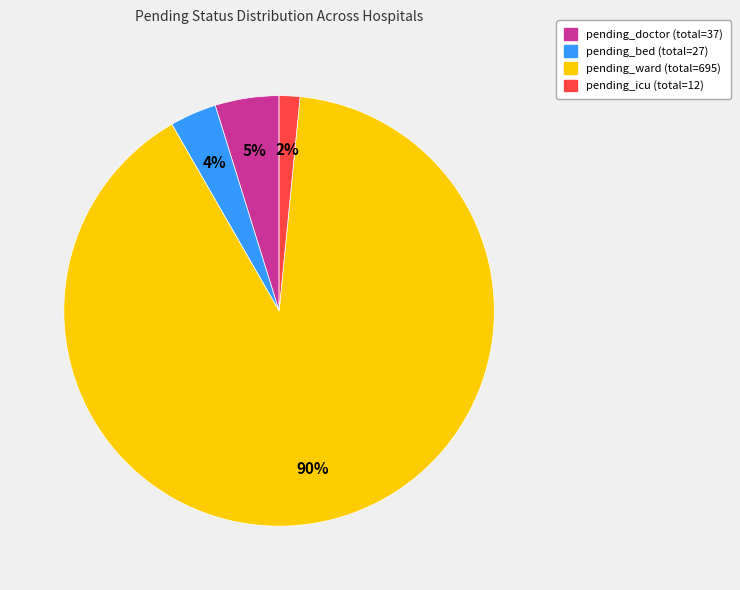

What is the majority slice?

pending_ward